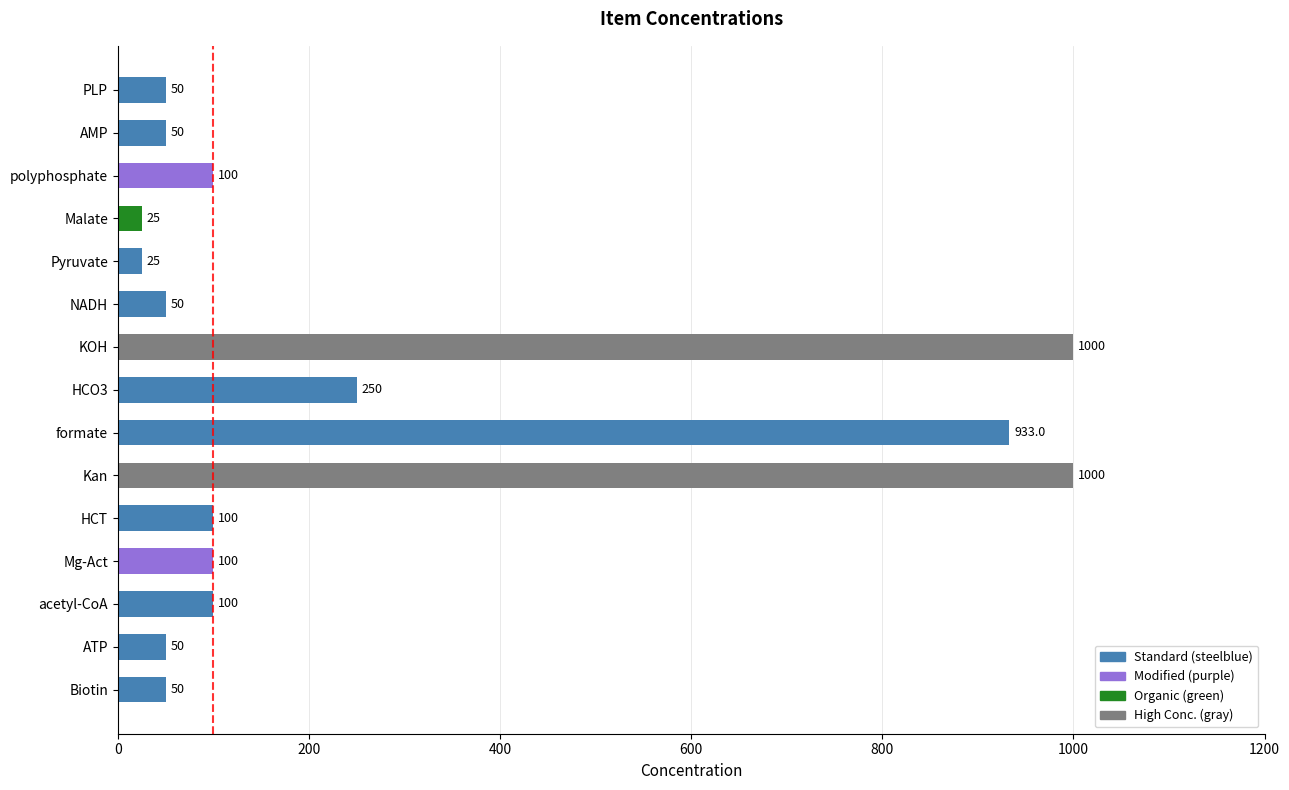

How many categories are shown in the chart?

15